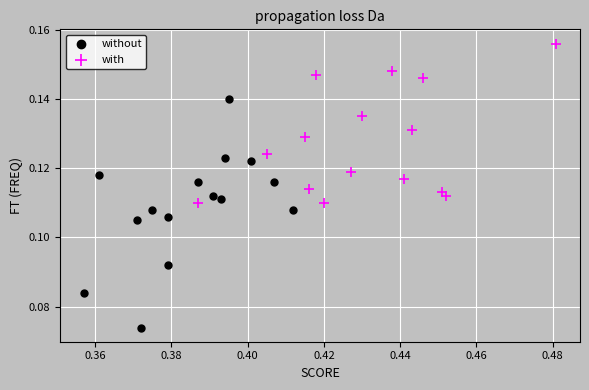

Which series has the widest spread of Y values?

without